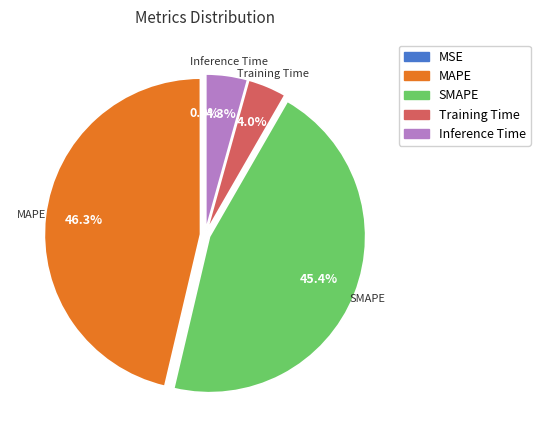

True or false: Inference Time accounts for 18% of the total.

False